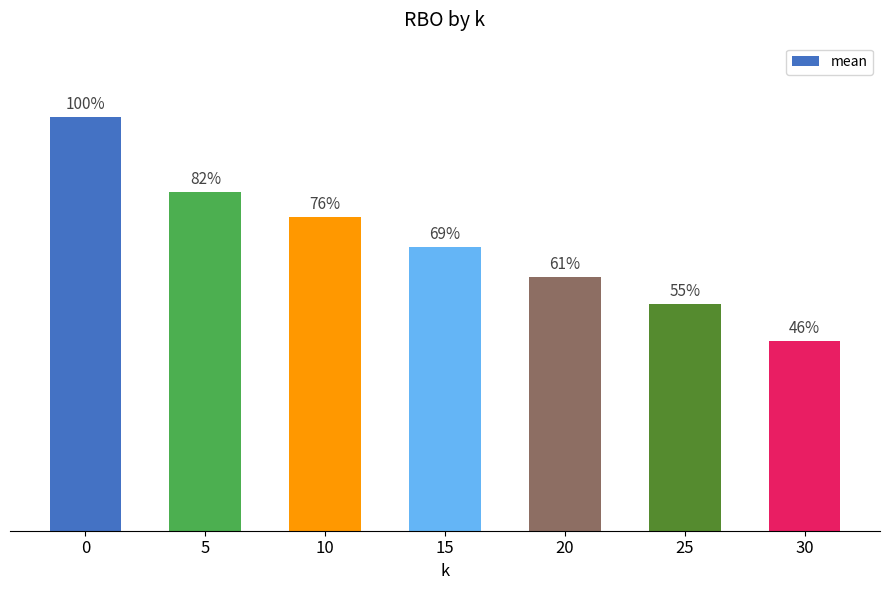

What is the change in value from 25 to 30?

-0.1